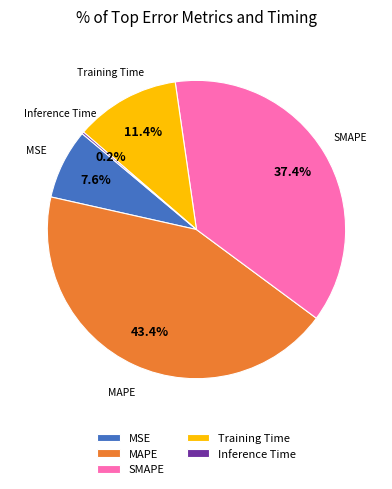

To the nearest percent, what is the difference between the largest and smallest slice percentages?

43%